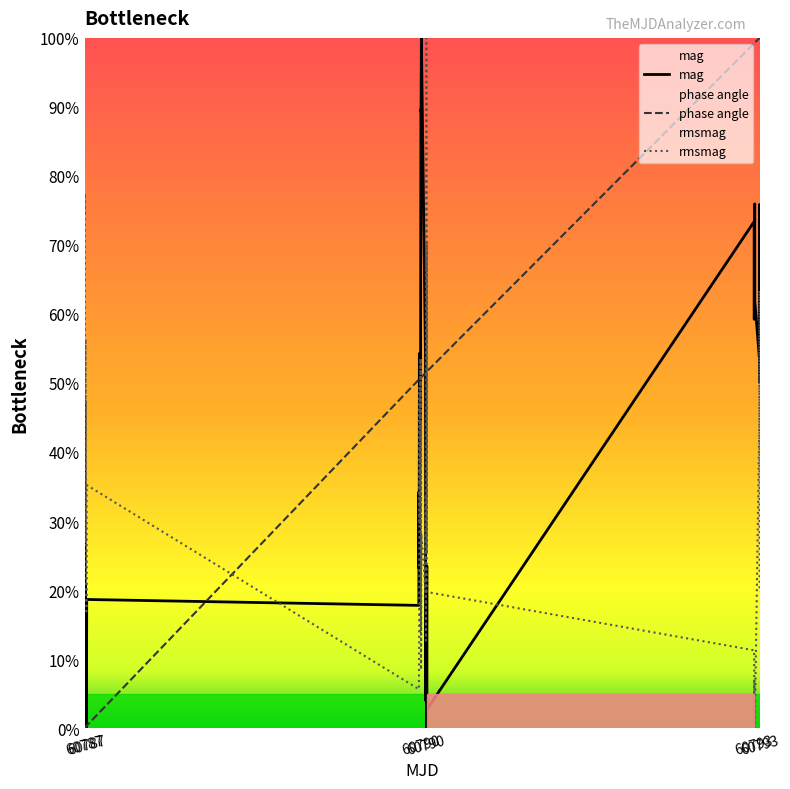

What is the greatest value displayed?

100.0